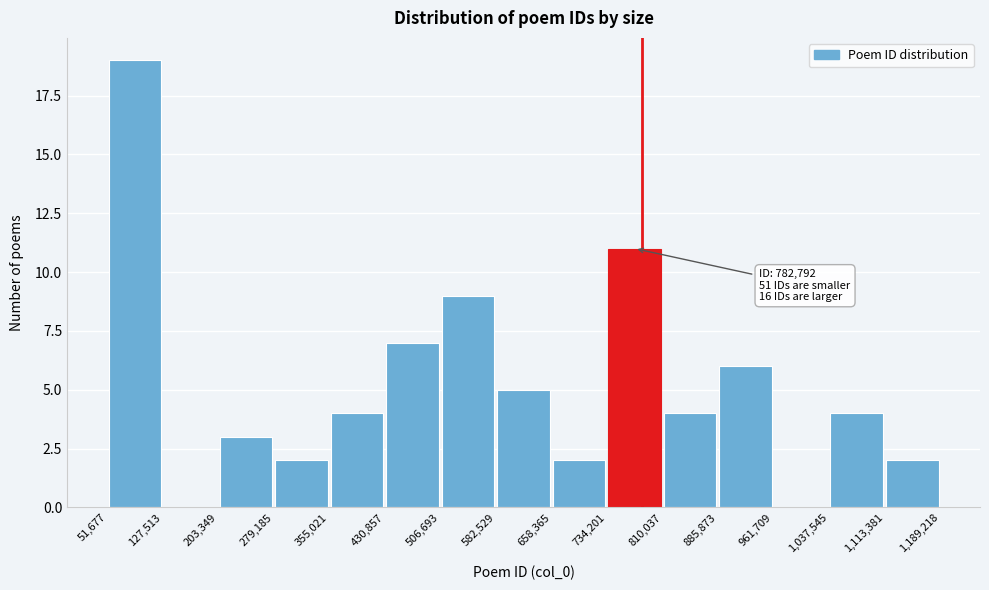

Over which range of the x-axis is the bar tallest?

51,677 to 127,513